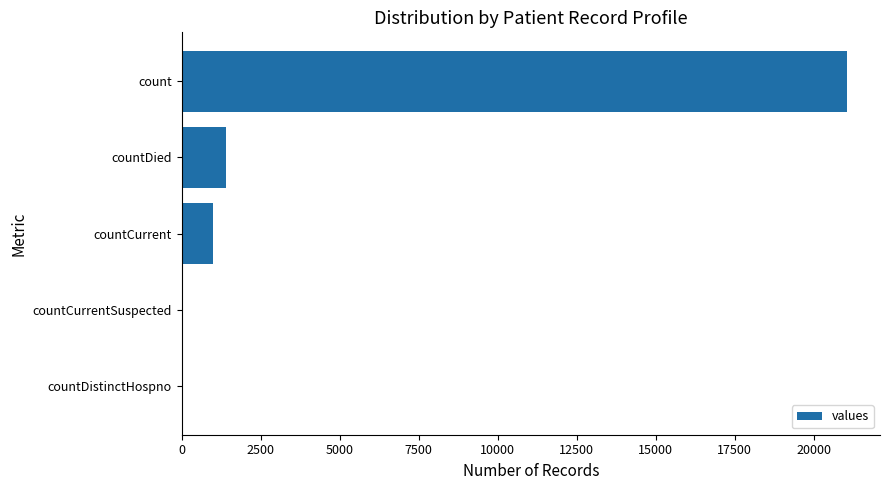

Count the number of data series in this chart.

1